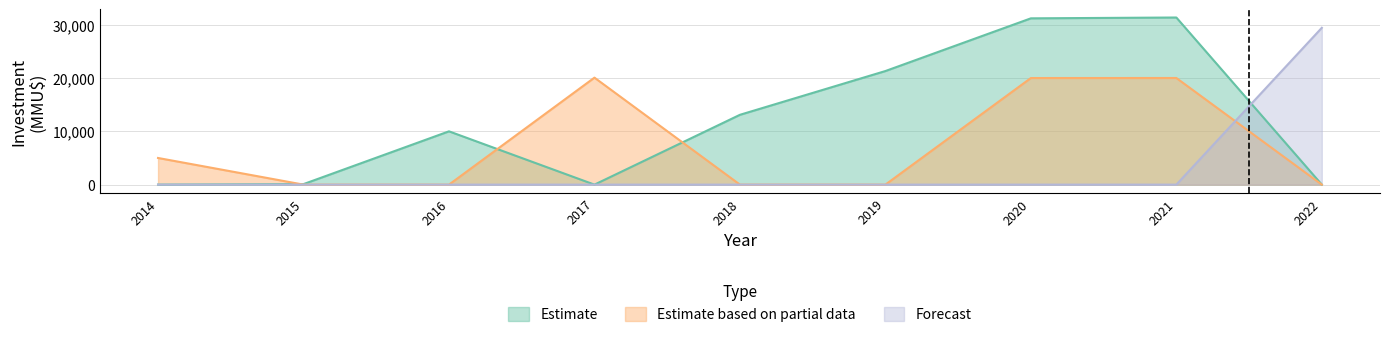

The Forecast series shows 0 at 2018. True or false?

True